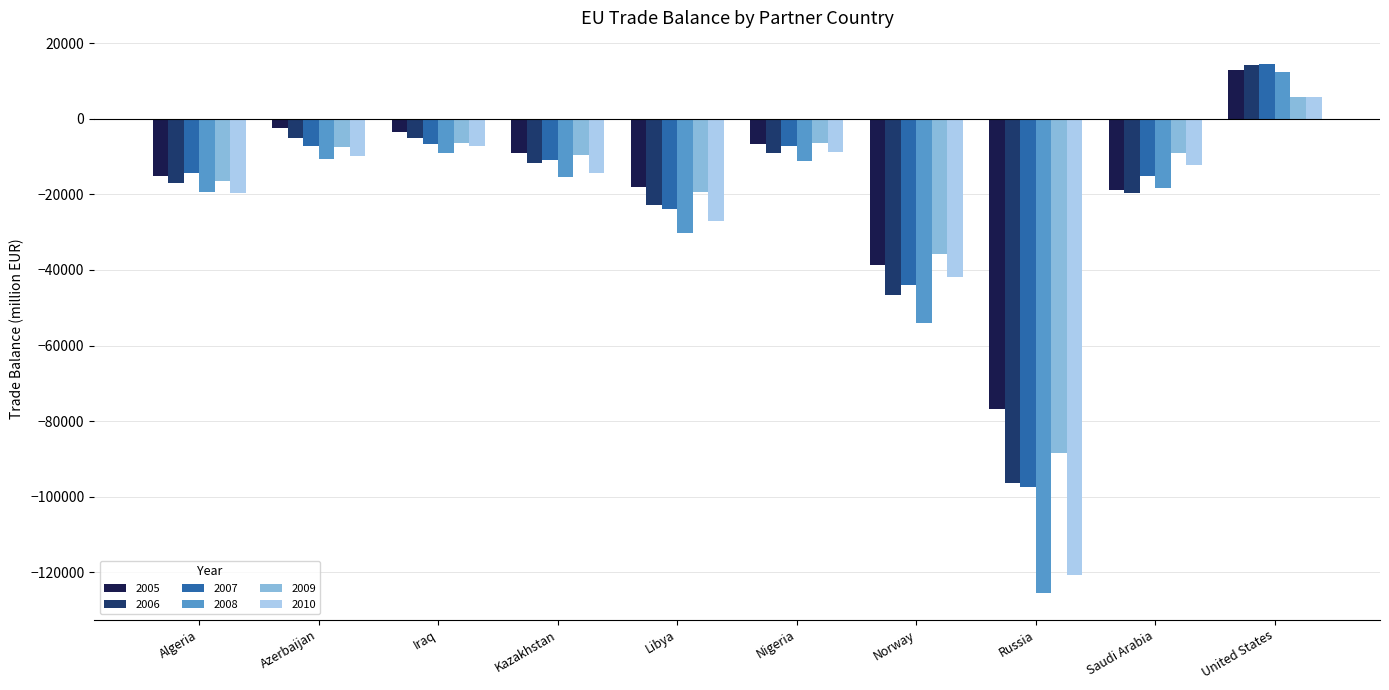

Which category has the lowest value in the 2005 series?

Russia